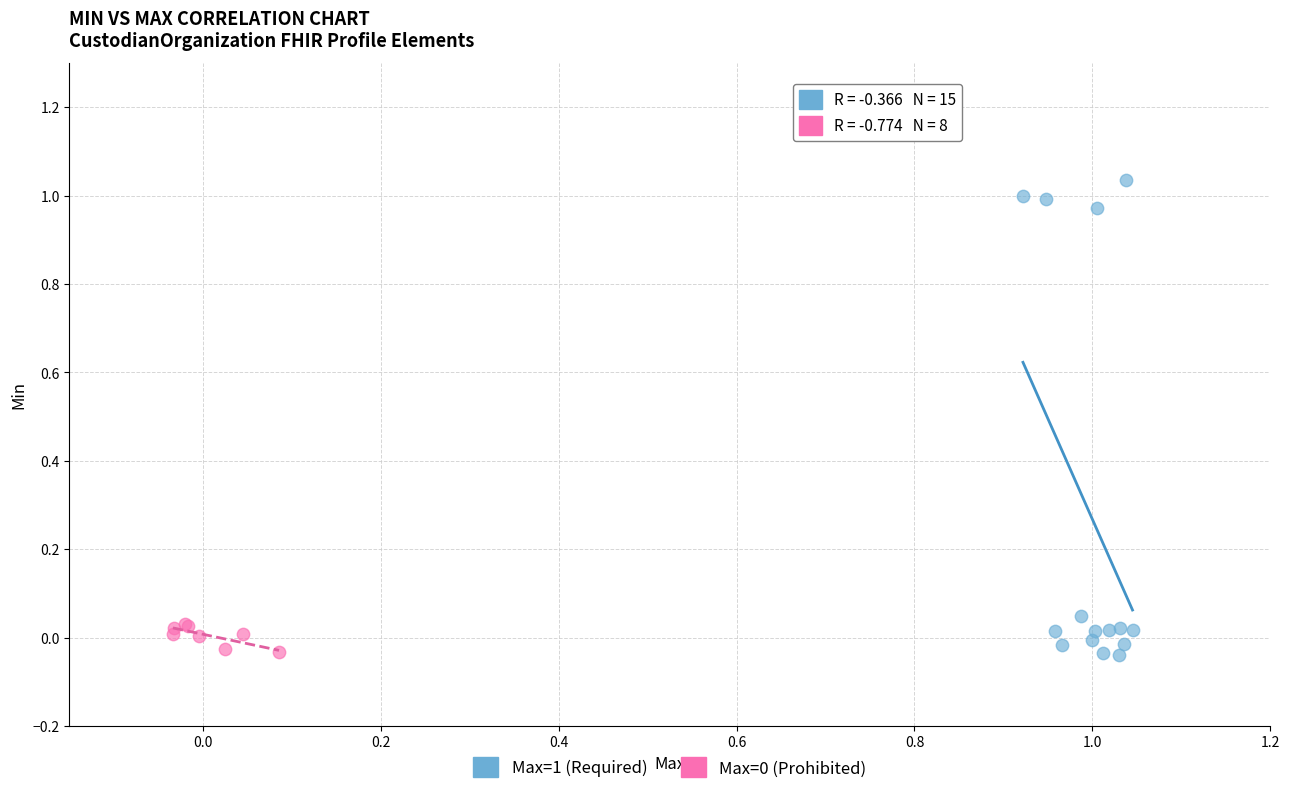

Which series has the largest Y range (max minus min)?

Max=1 (Required)